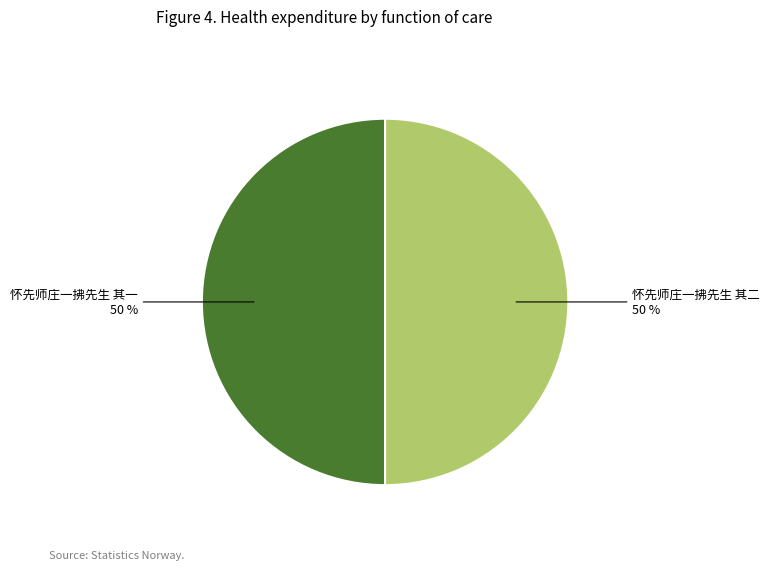

To the nearest percent, what is the combined percentage of 怀先师庄一拂先生 其二 and 怀先师庄一拂先生 其一?

100%